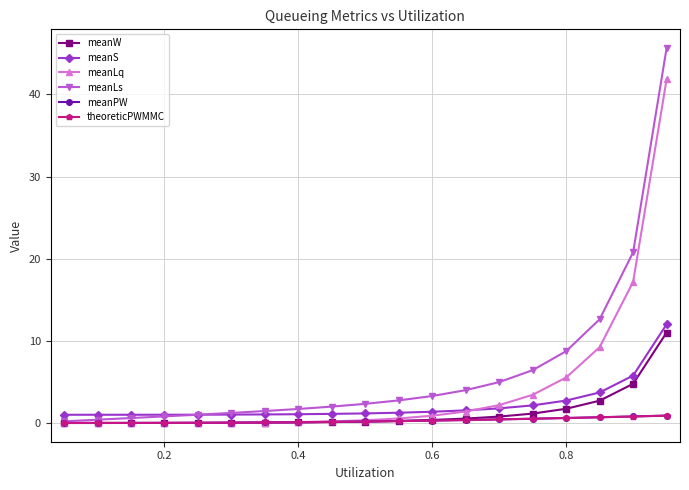

Count the number of categories in the chart.

19